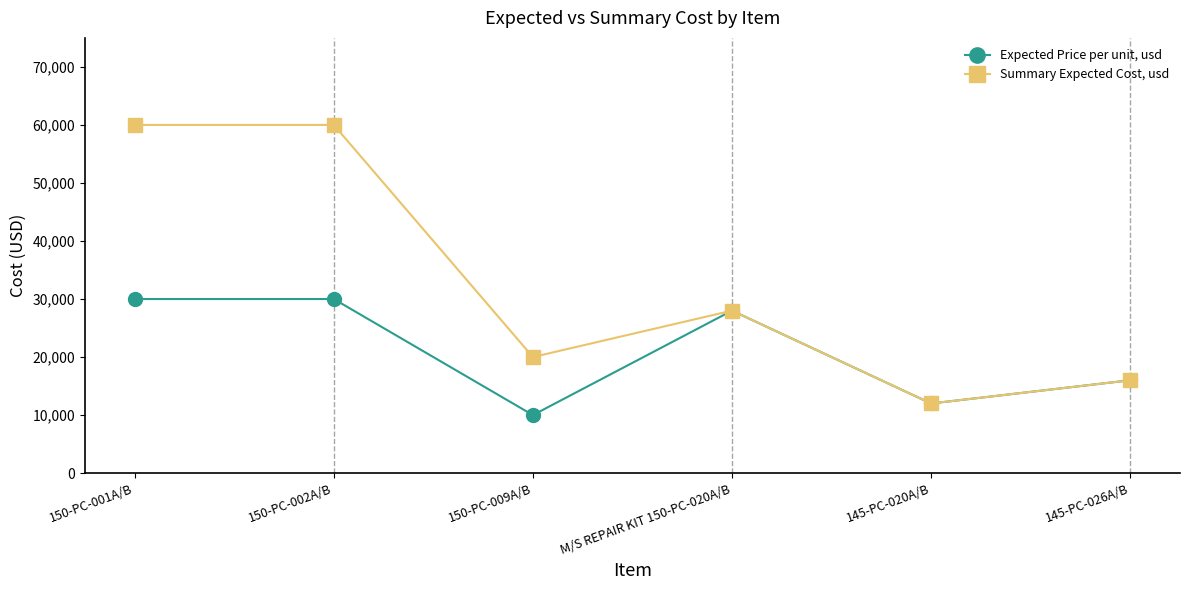

What is the label of the 2nd point from the right?

145-PC-020A/B